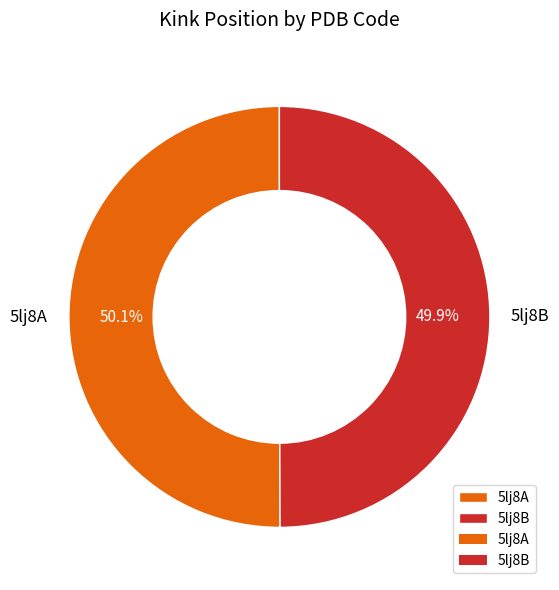

Approximately how many times larger is the value at 5lj8B compared to 5lj8A?

1.0